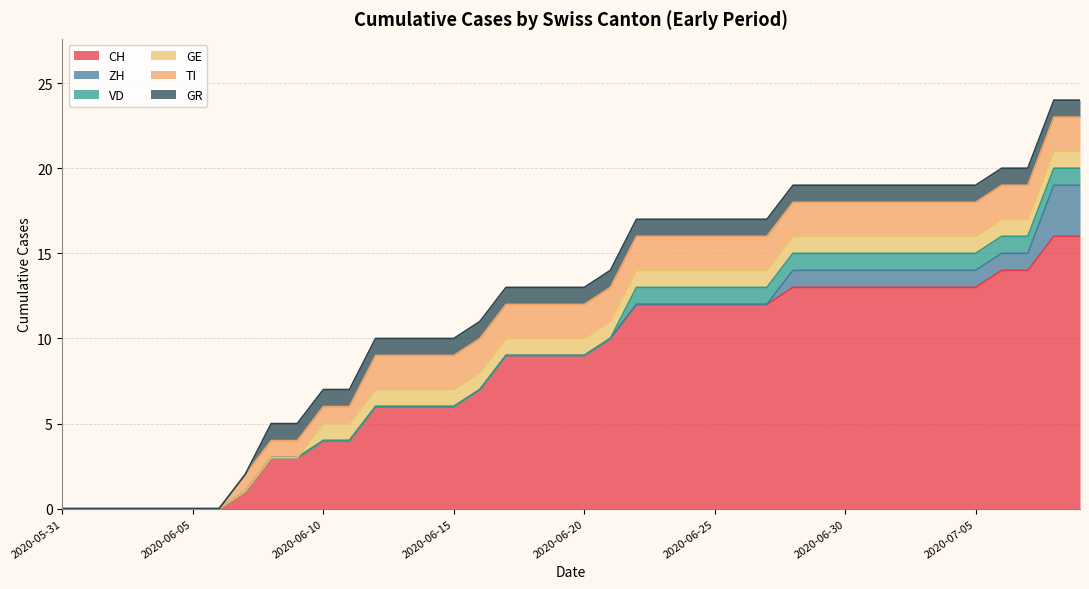

What is the difference between the maximum and second lowest values in the GR series?

1